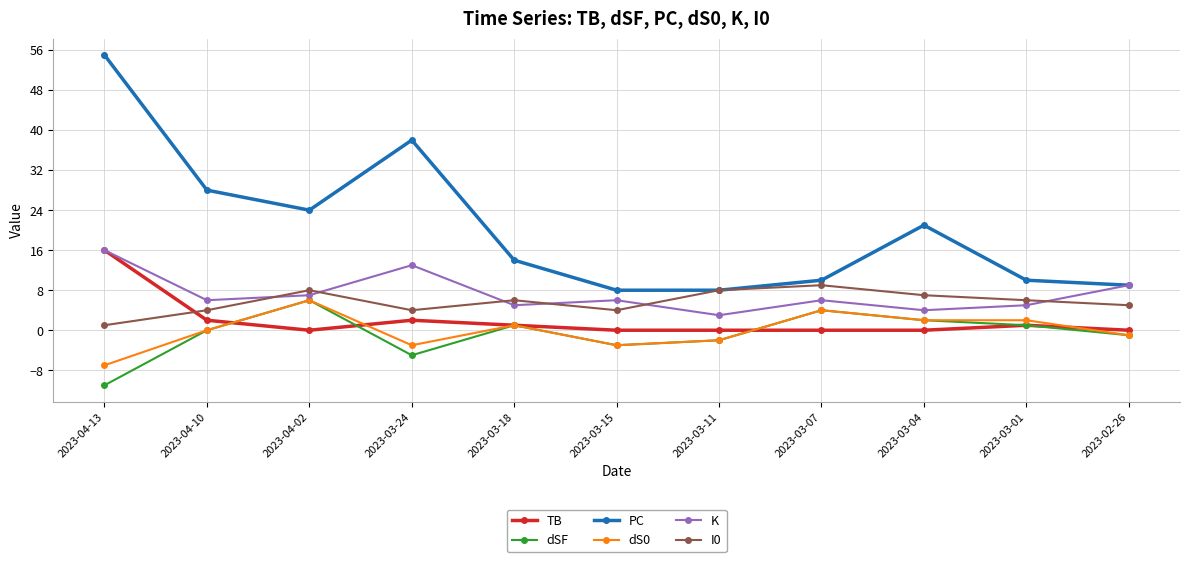

At which category does dSF reach its first local peak?

2023-04-02